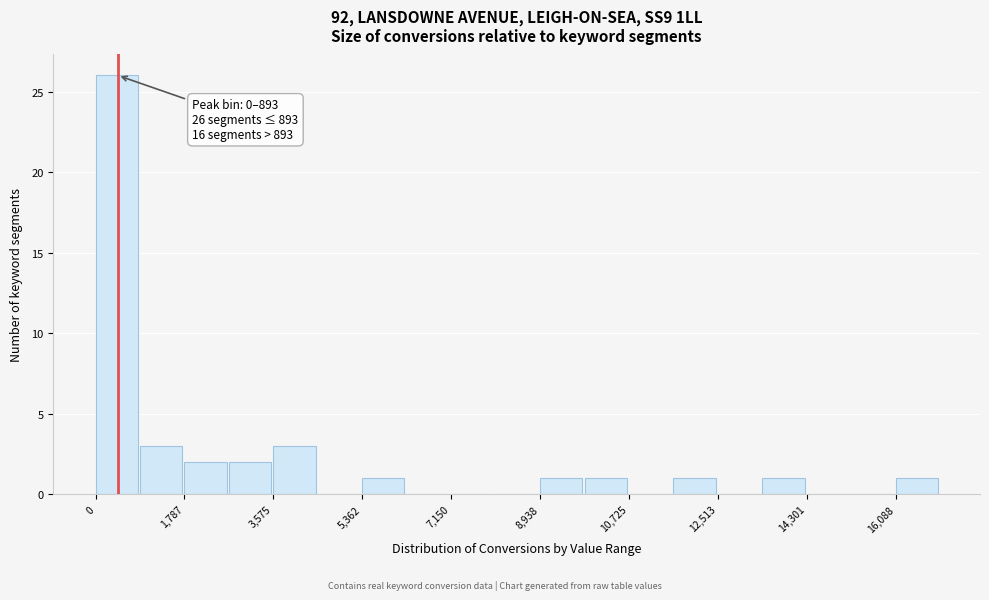

Over which range of the x-axis is the bar tallest?

0 to 800